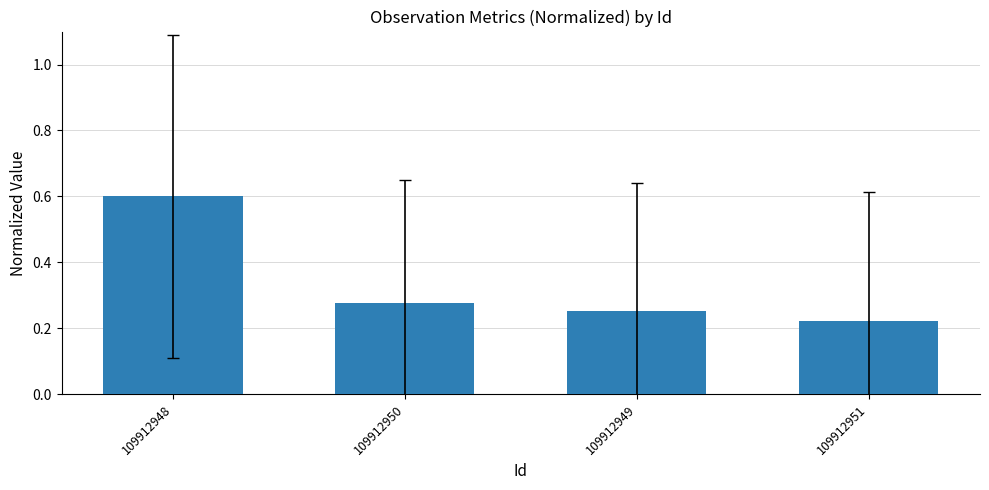

What is the difference between the maximum and minimum values?

0.4